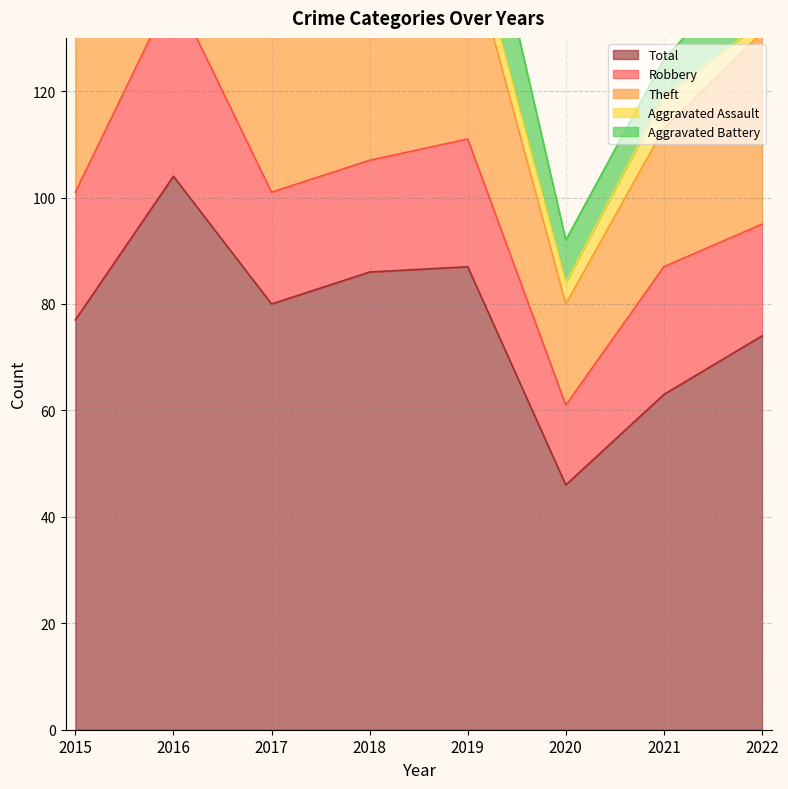

Is the value of Aggravated Assault at 2016 greater than the value of Robbery at 2017?

No